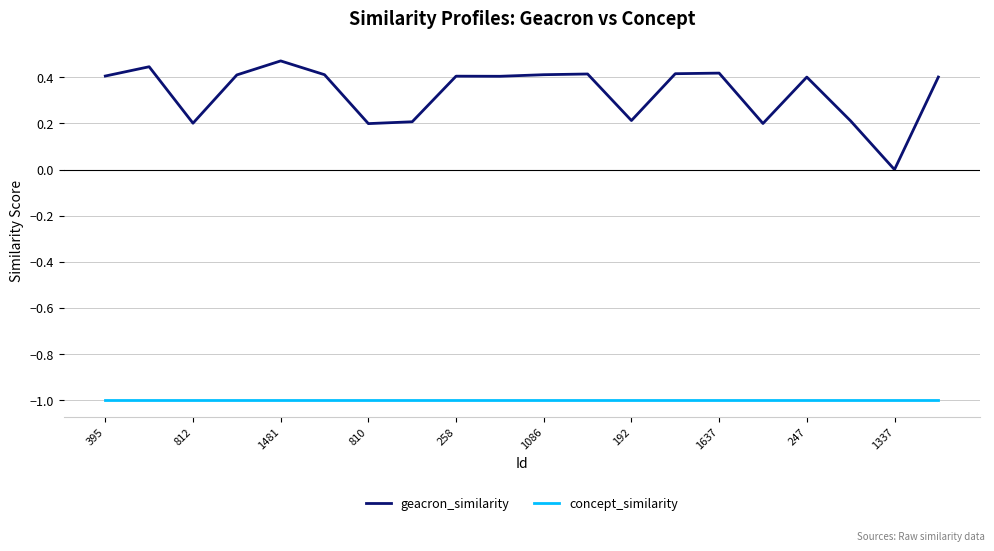

Which series has the largest range (max minus min)?

geacron_similarity